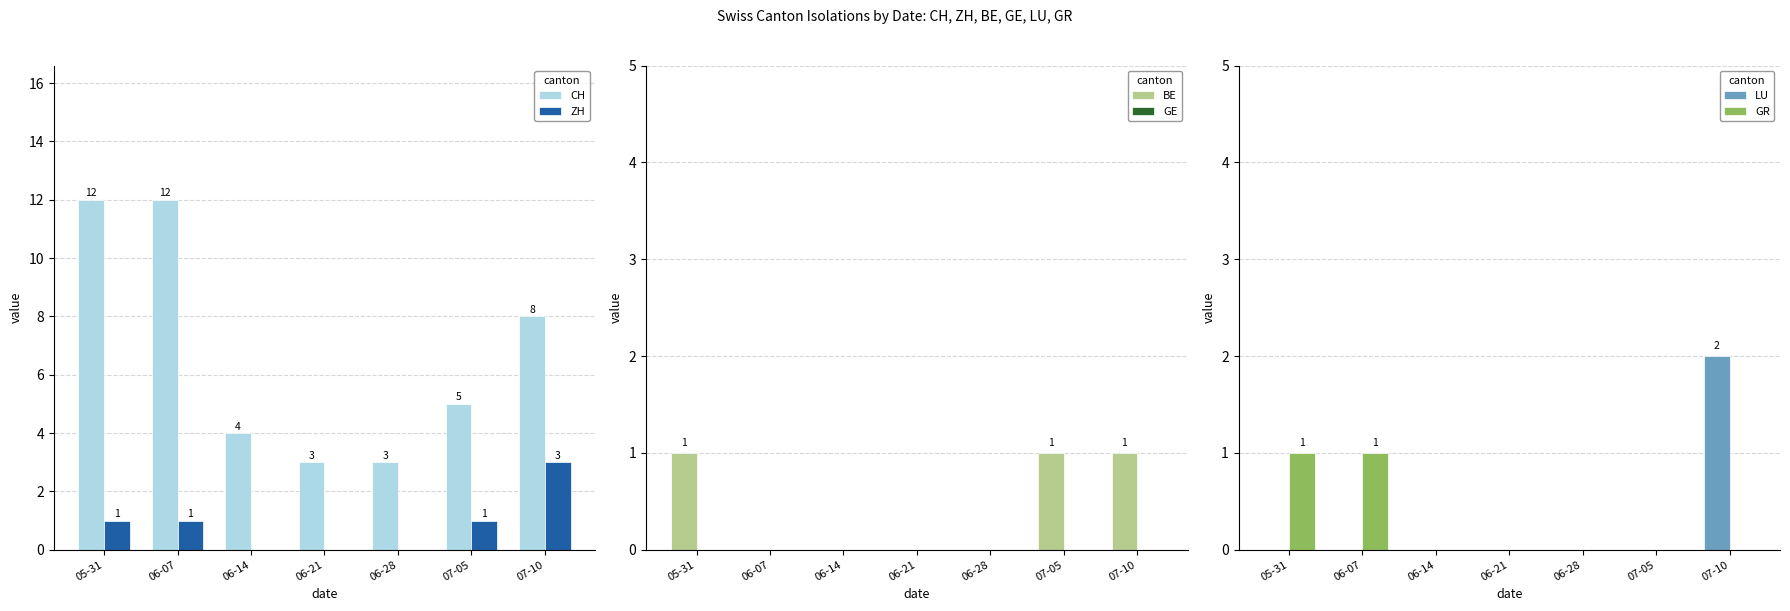

Which series changed the most between 06-14 and 07-10?

CH